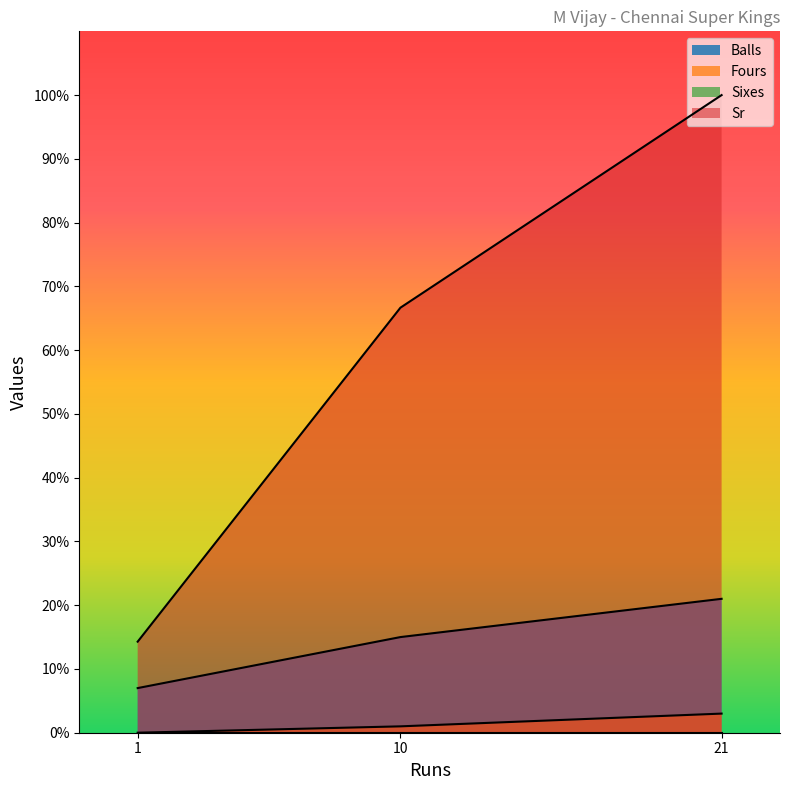

At which category is the sum across all series the highest?

21